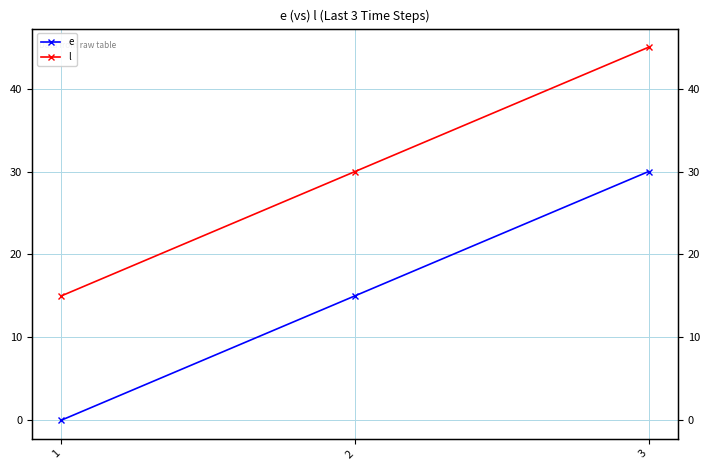

Reading left to right, list all the values displayed in this chart.

e: 1=0	2=15	3=30
l: 1=15	2=30	3=45